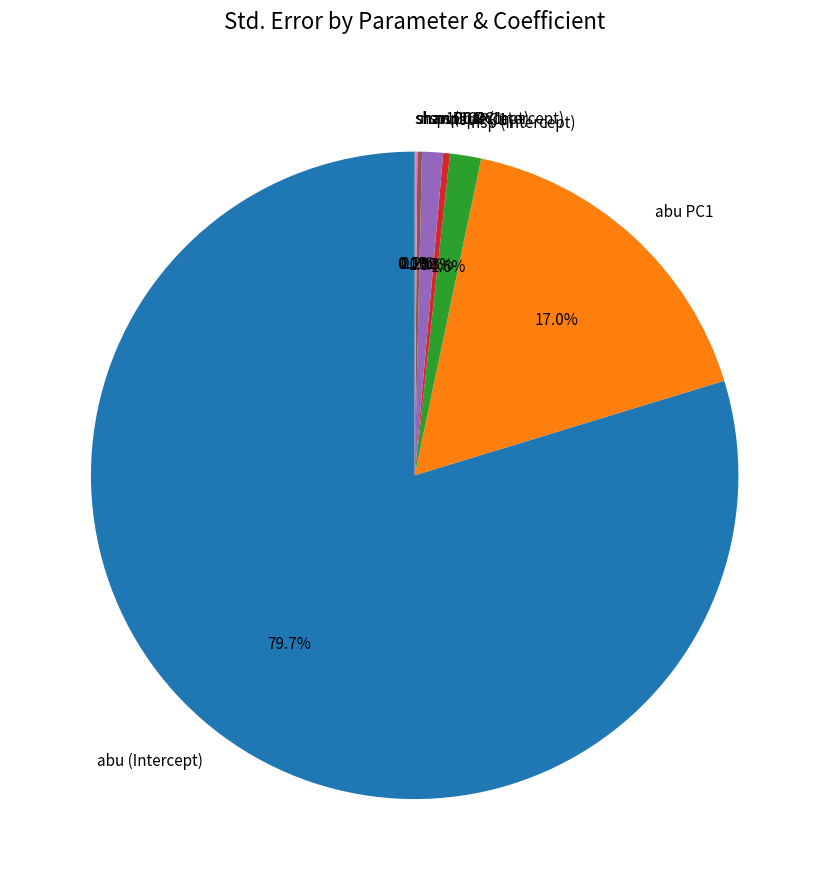

Do abu (Intercept) and nsp (Intercept) together represent more than half of the pie?

Yes